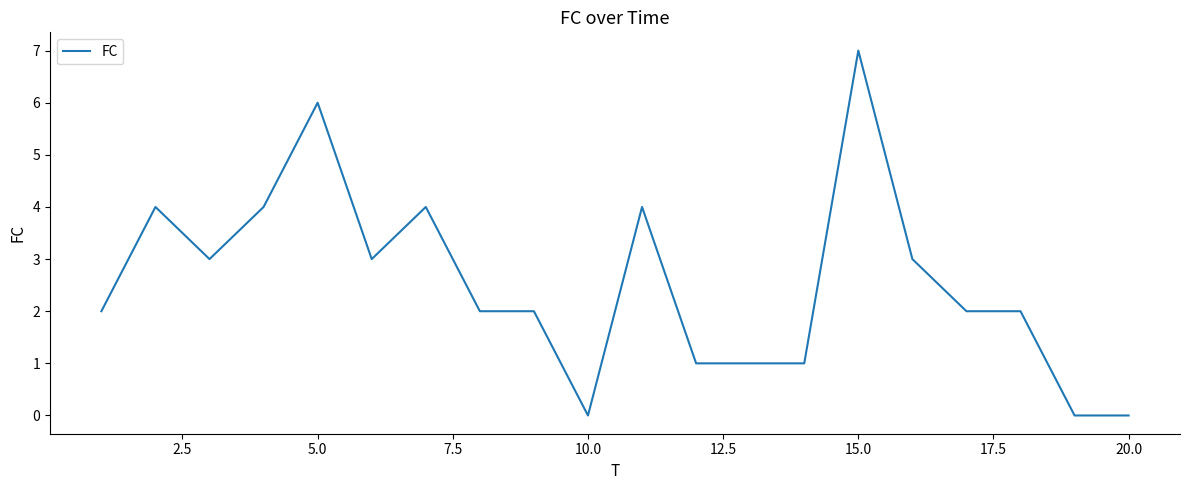

What is the difference between the maximum and minimum values?

7